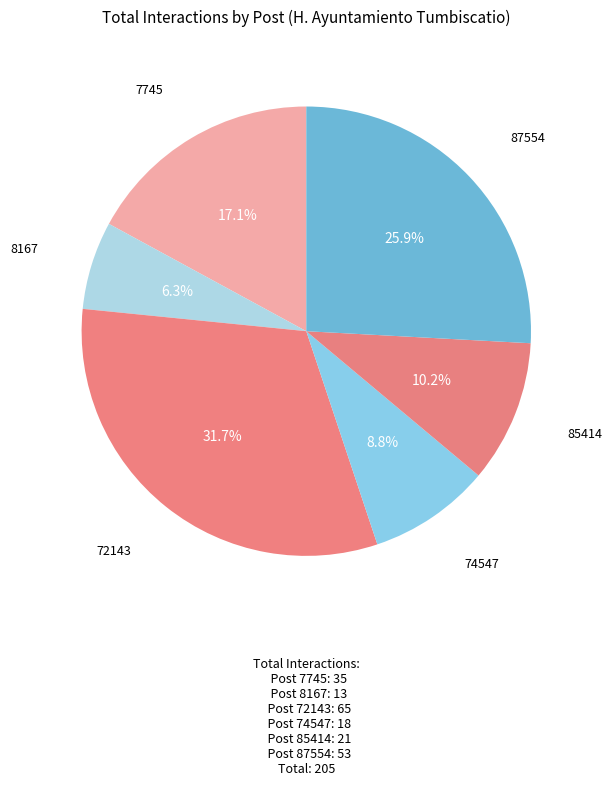

How many slices are in this pie chart?

6